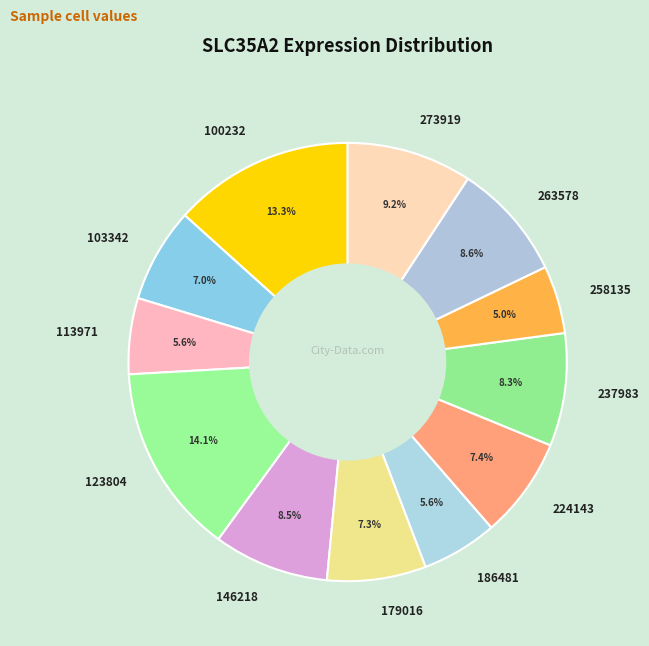

Does any single category account for the majority?

No